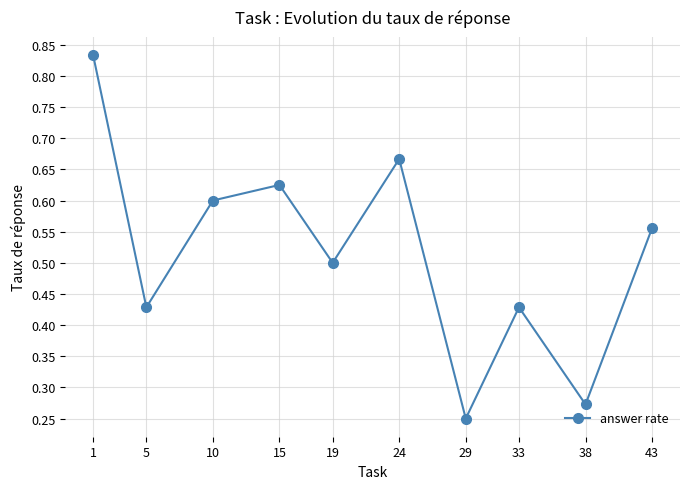

The chart shows a value of 0.4 at 24. True or false?

False